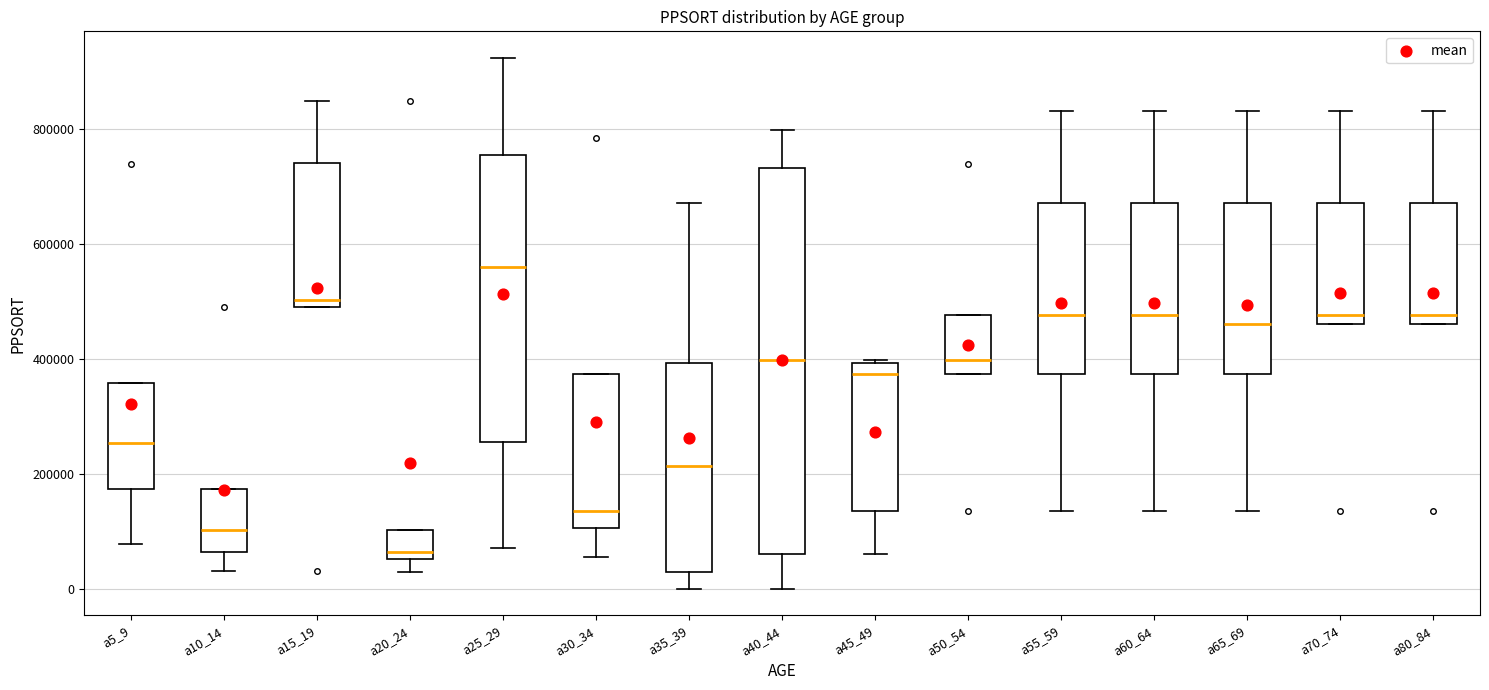

Which box is the tallest, from its lower edge to its upper edge?

a40_44